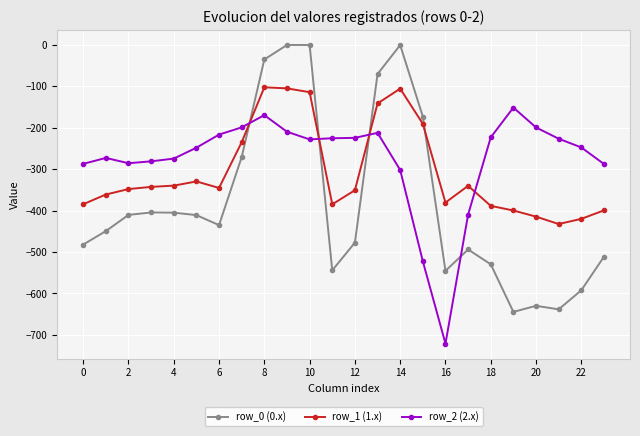

Which series ends up on top after the final intersection of row_2 (2.x) and row_1 (1.x)?

row_2 (2.x)